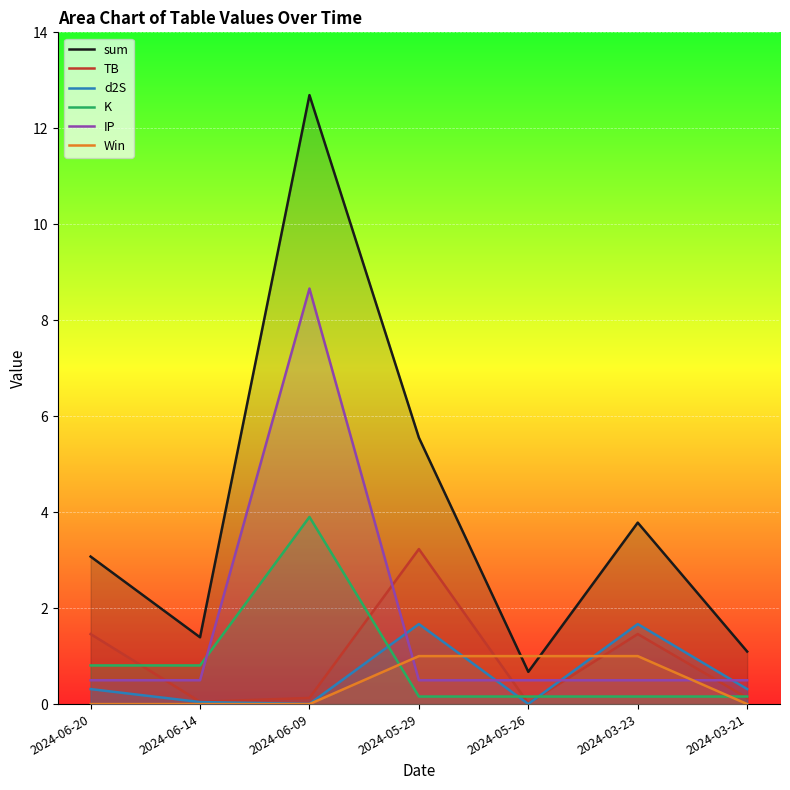

How many interior local peaks does the TB series have?

2